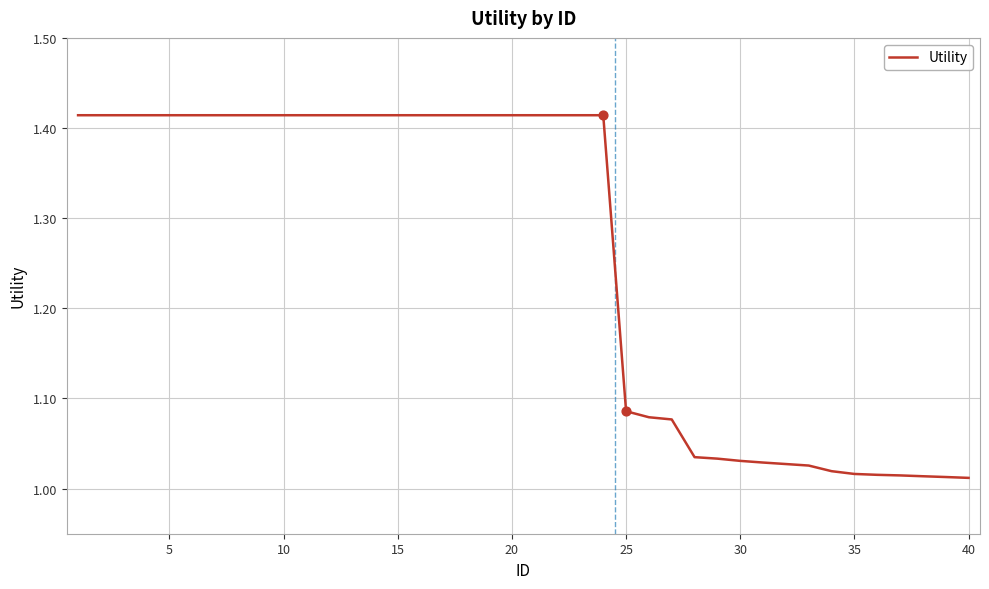

What is the difference between the maximum and minimum values?

0.4